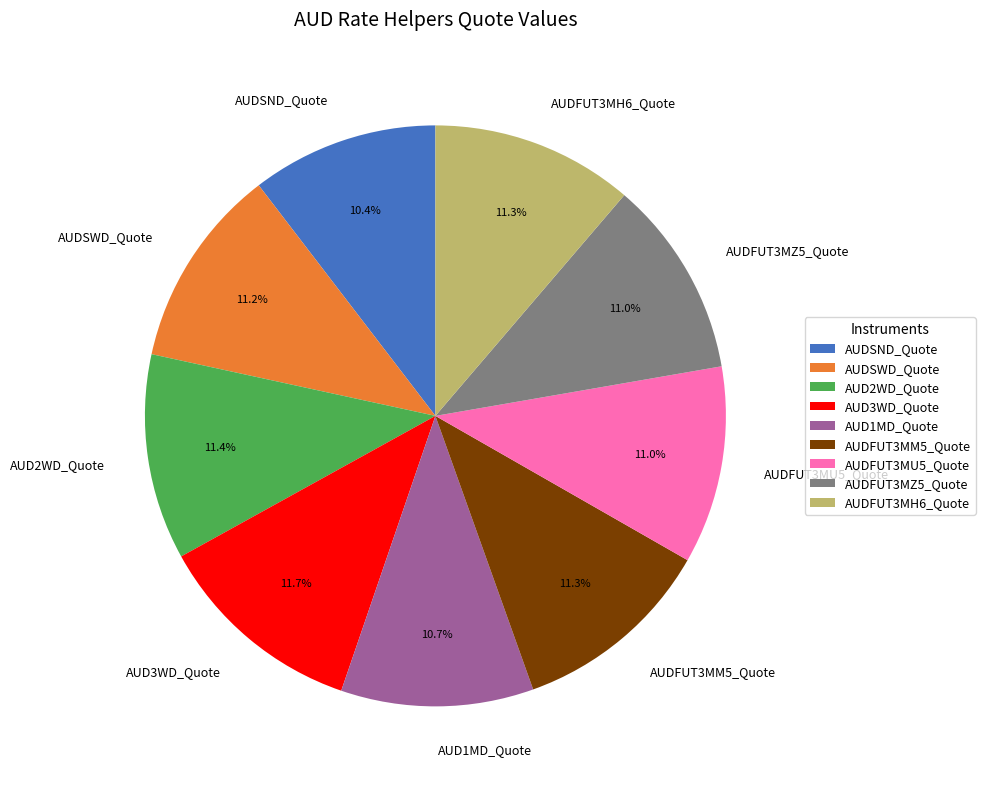

What percentage is the AUDSND_Quote slice, to the nearest percent?

10%